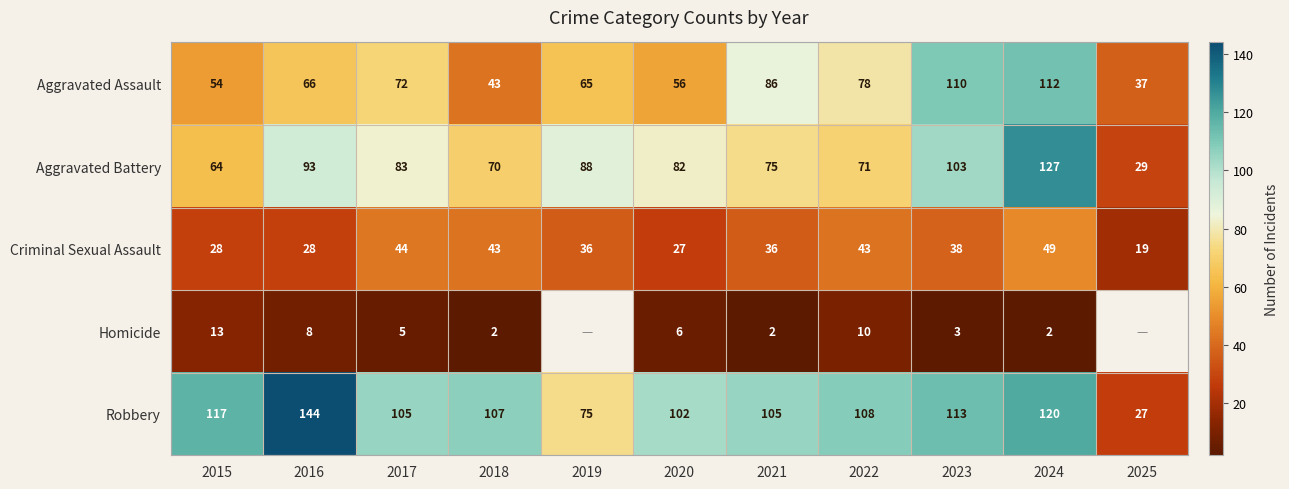

Which category has the lowest value in the Criminal Sexual Assault series?

2025